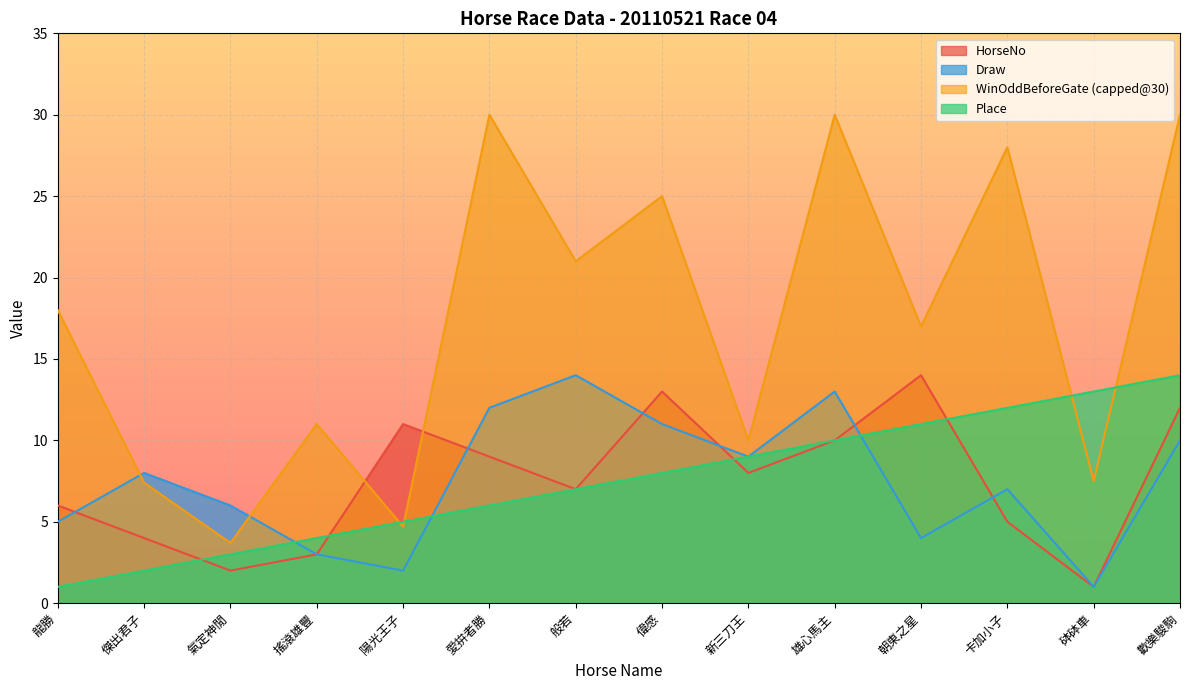

What is the maximum value shown in the chart?

30.0